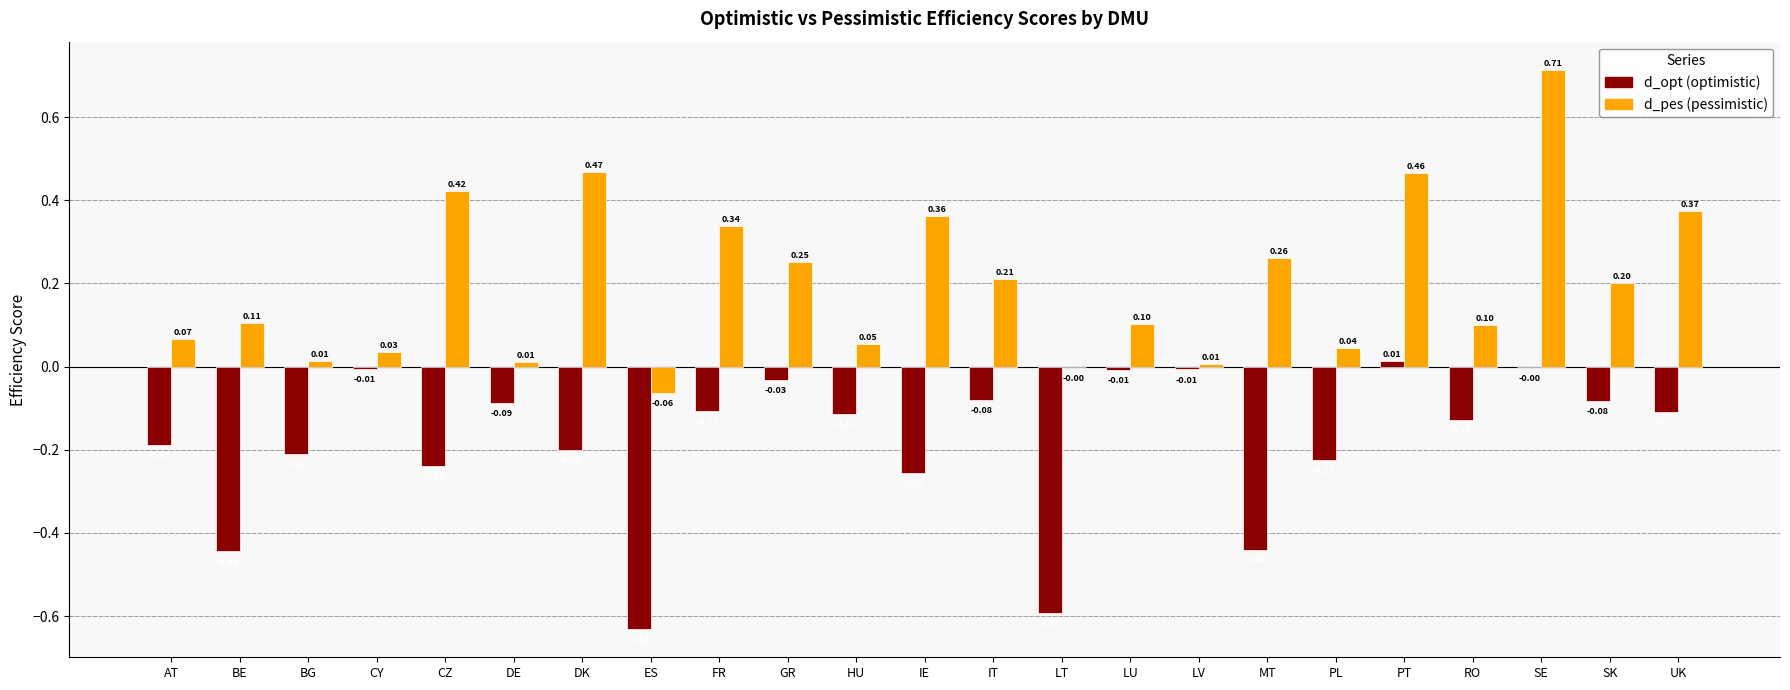

Which category has the highest value in the d_opt (optimistic) series?

PT